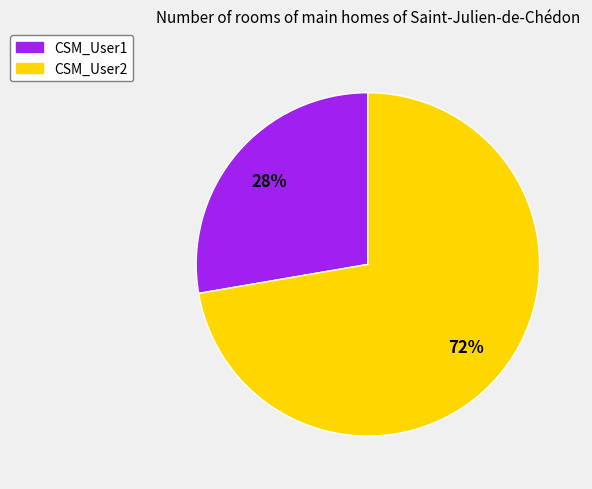

Count the number of slices in the pie.

2